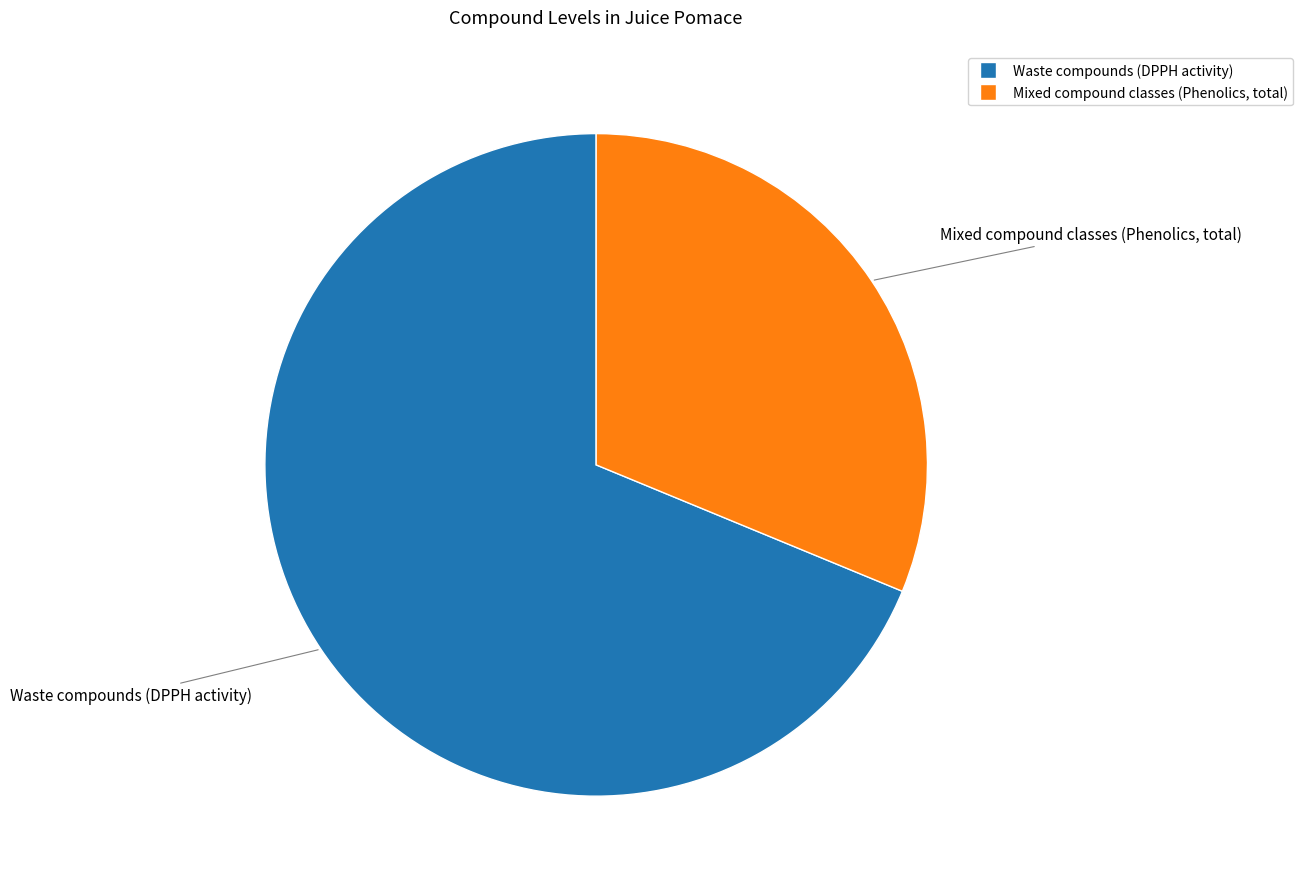

The Waste compounds (DPPH activity) slice represents 69% of the pie. True or false?

True